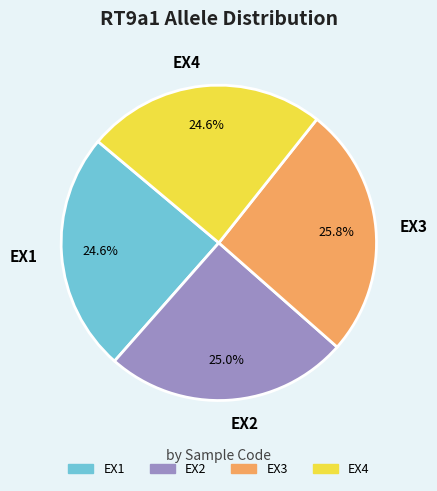

How many segments does this pie chart have?

4